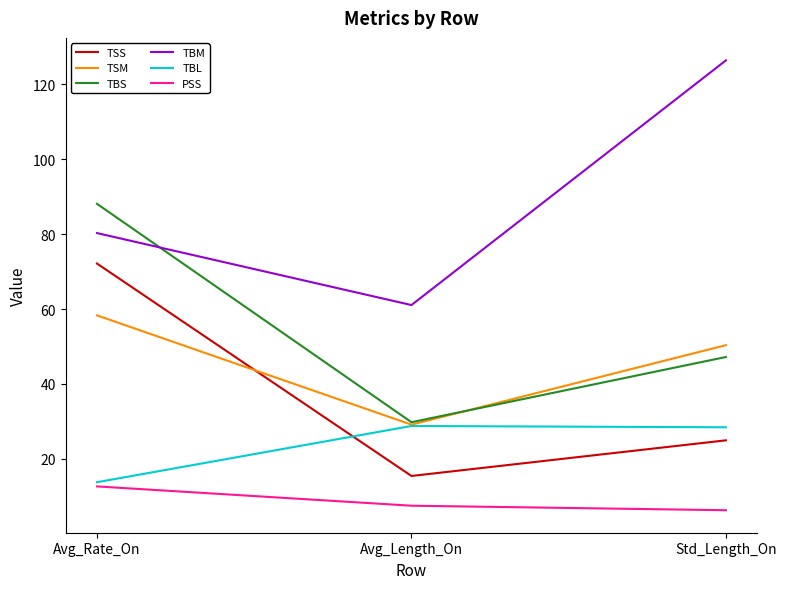

What position from the left is Avg_Length_On?

2